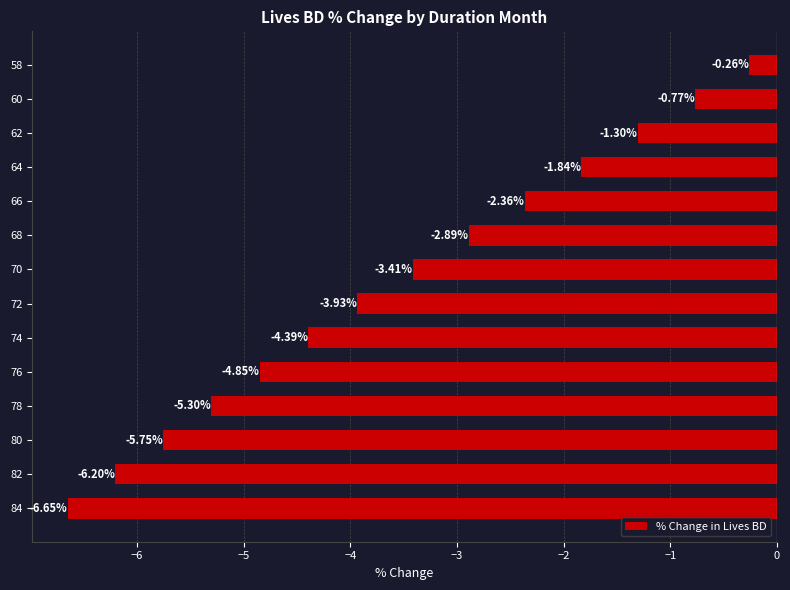

What is the change in value from 72 to 62?

+2.6